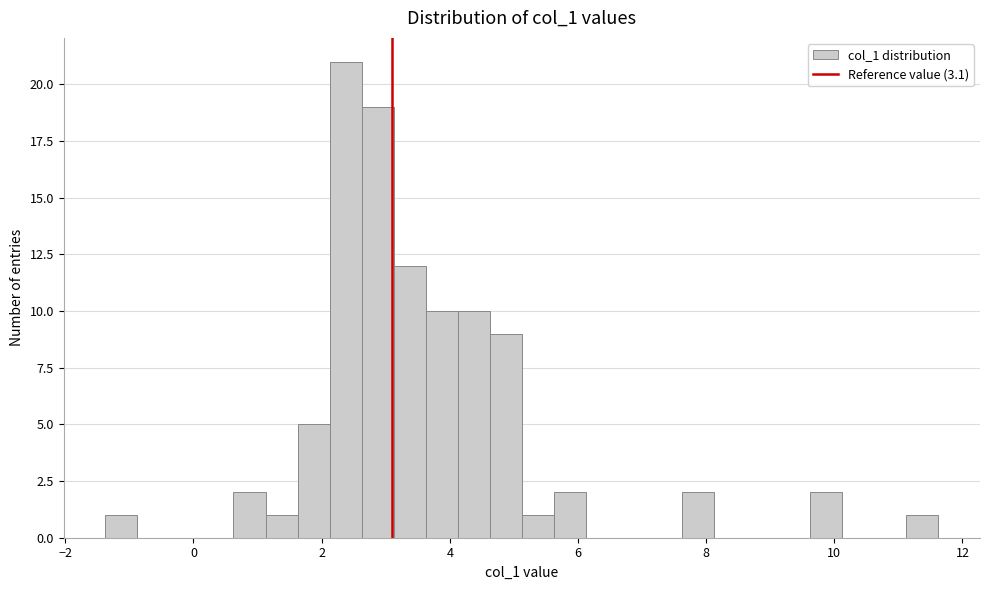

Around what value on the x-axis is the tallest bar? Give the approximate position of its centre, as read against the axis.

2.4